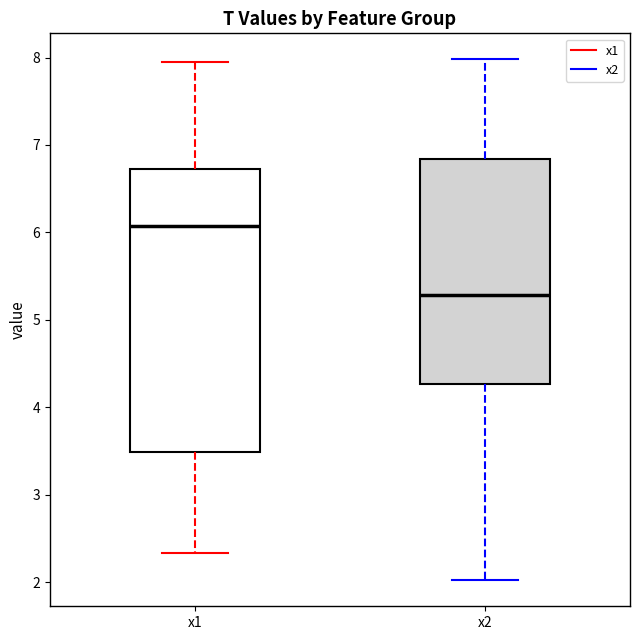

Comparing the boxes themselves (not the whiskers), which one is the tallest?

x1